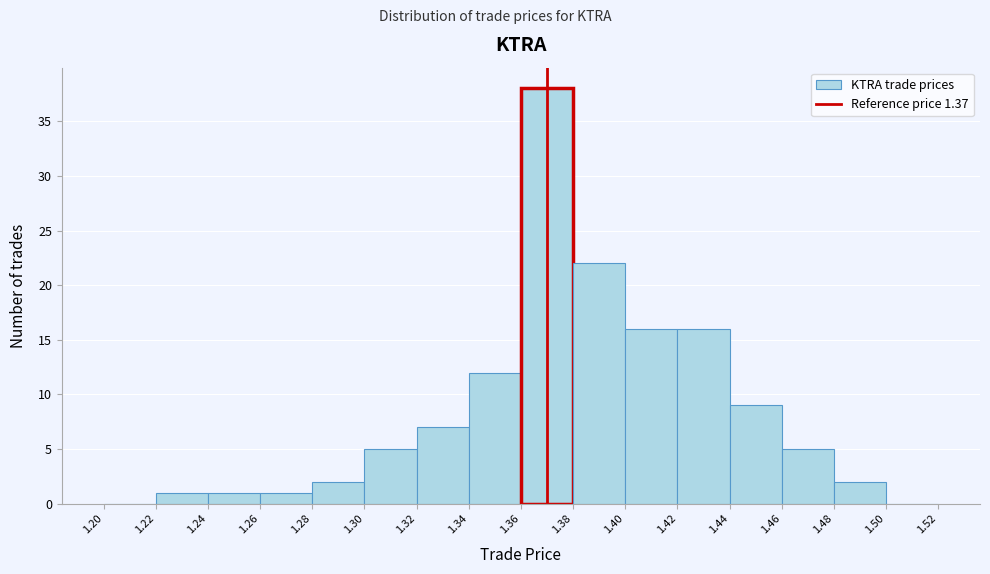

Reading left to right, list every bar in this chart as the range it spans on the x-axis followed by its height. The values are not printed on the chart, so give them approximately, as read against the axis.

1.20 to 1.22: 0
1.22 to 1.24: 1
1.24 to 1.26: 1
1.26 to 1.28: 1
1.28 to 1.30: 2
1.30 to 1.32: 5
1.32 to 1.34: 7
1.34 to 1.36: 12
1.36 to 1.38: 38
1.38 to 1.40: 22
1.40 to 1.42: 16
1.42 to 1.44: 16
1.44 to 1.46: 9
1.46 to 1.48: 5
1.48 to 1.50: 2
1.50 to 1.52: 0